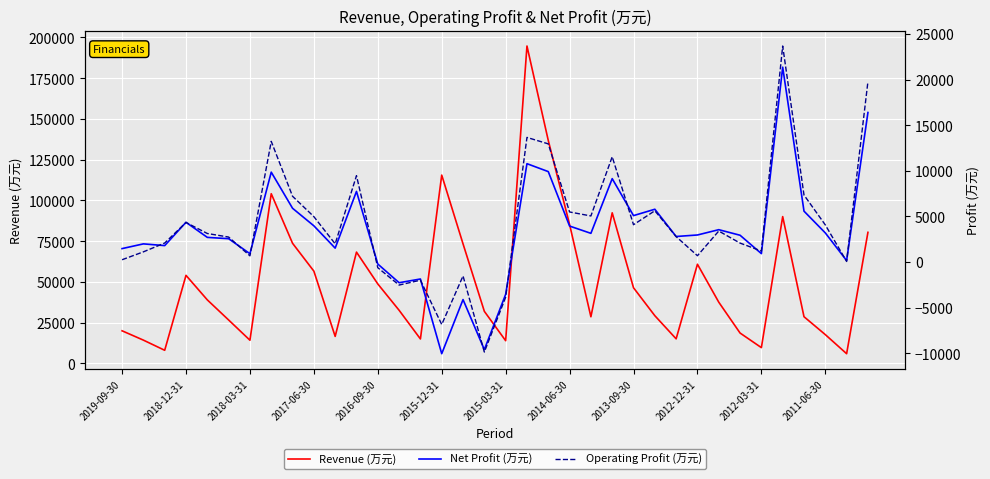

Read the Operating Profit (万元) value at 26, to the nearest 50.

2800